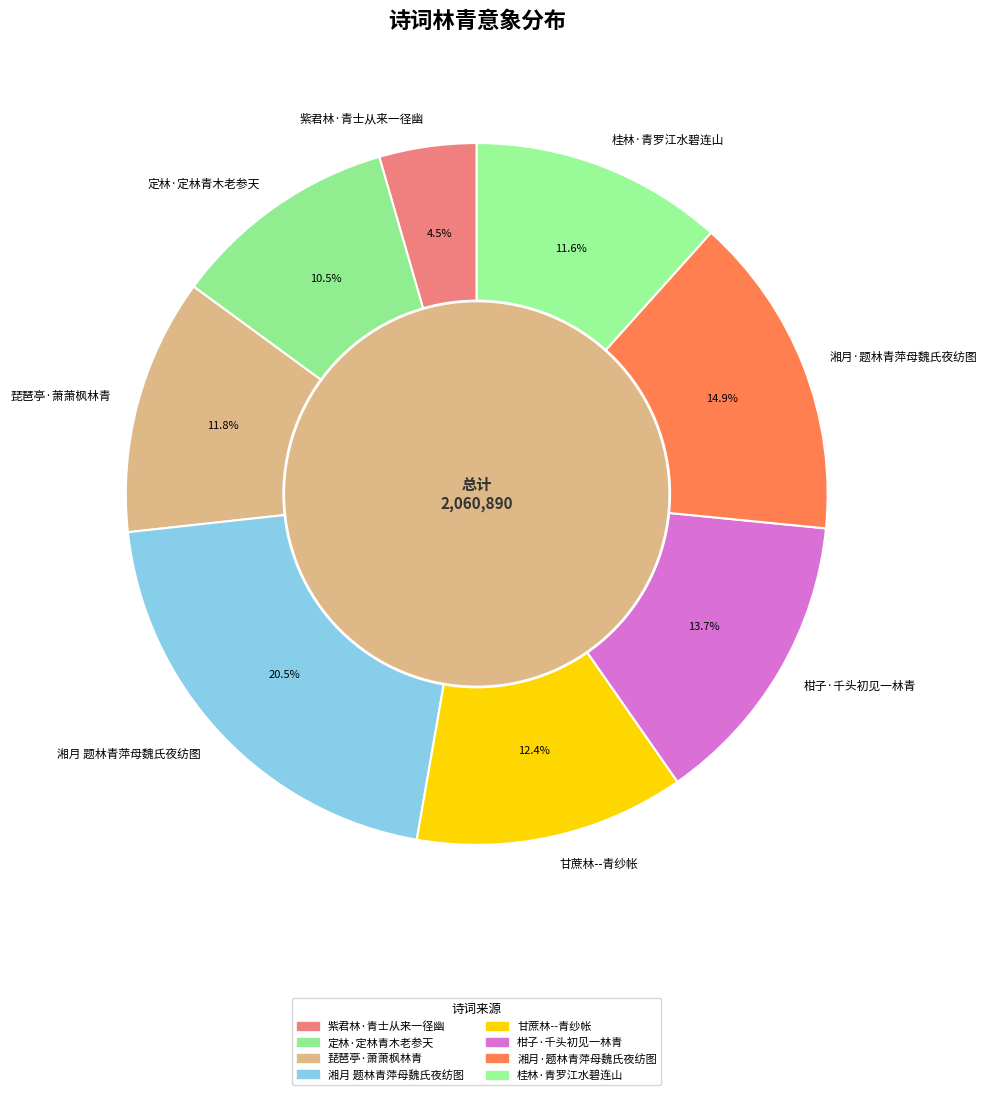

How many slices are in this pie chart?

8